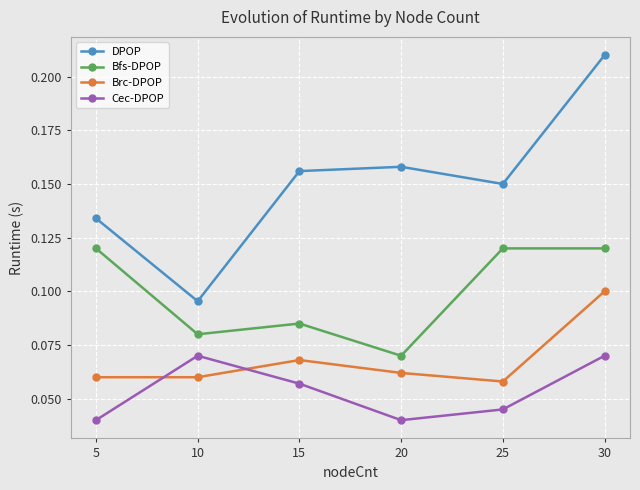

Count the Bfs-DPOP values in the range 0 to 1.

6